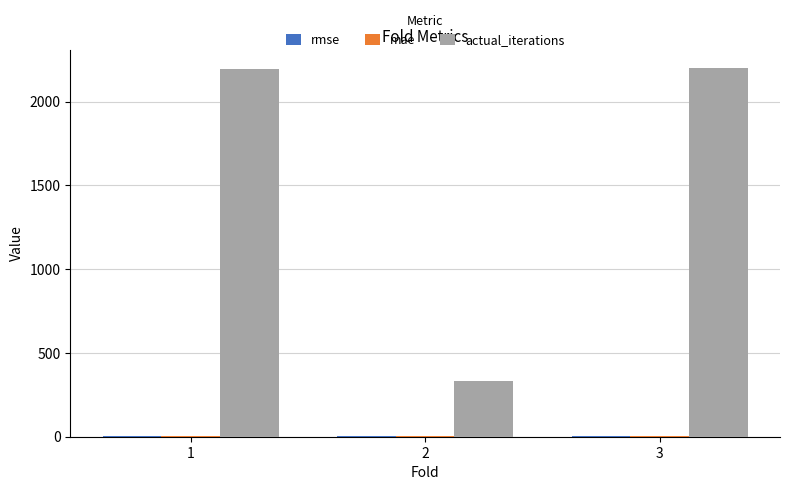

What is the greatest value displayed?

2198.0